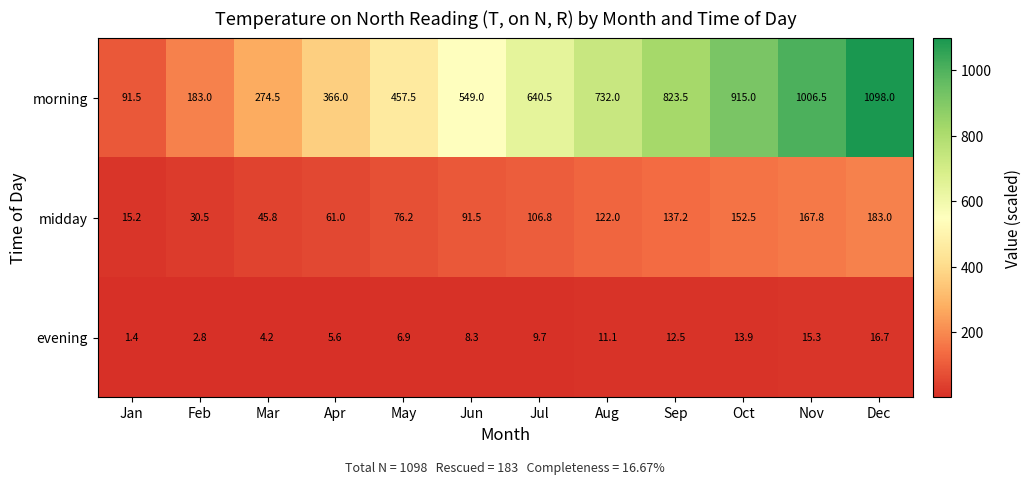

Is it true that evening equals 1.8 at Apr?

False